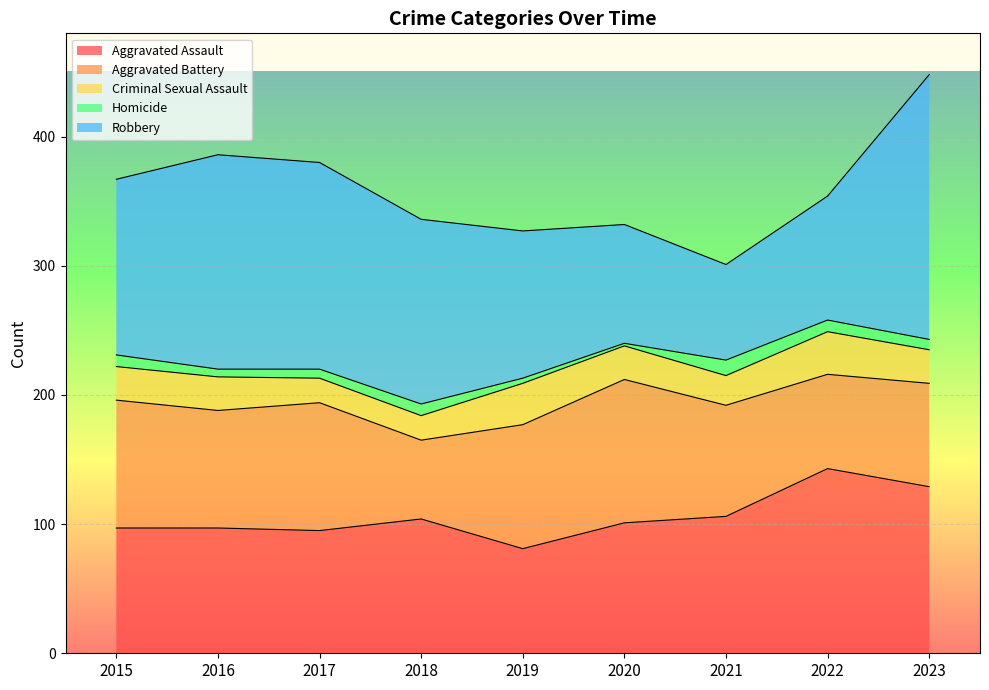

What is the total value across all series at 2021?

301